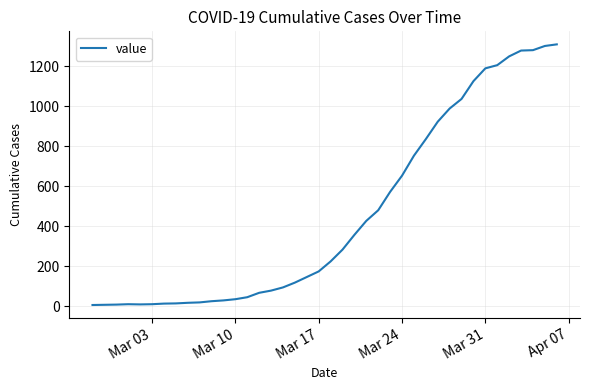

What is the maximum value shown in the chart?

1310